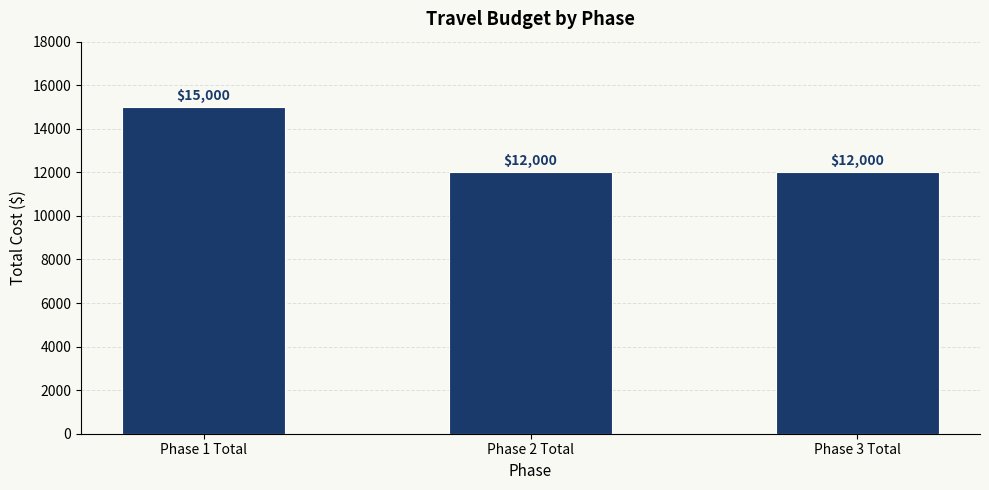

Reading right to left, what are all the values shown in this chart?

Phase 3 Total=12000	Phase 2 Total=12000	Phase 1 Total=15000